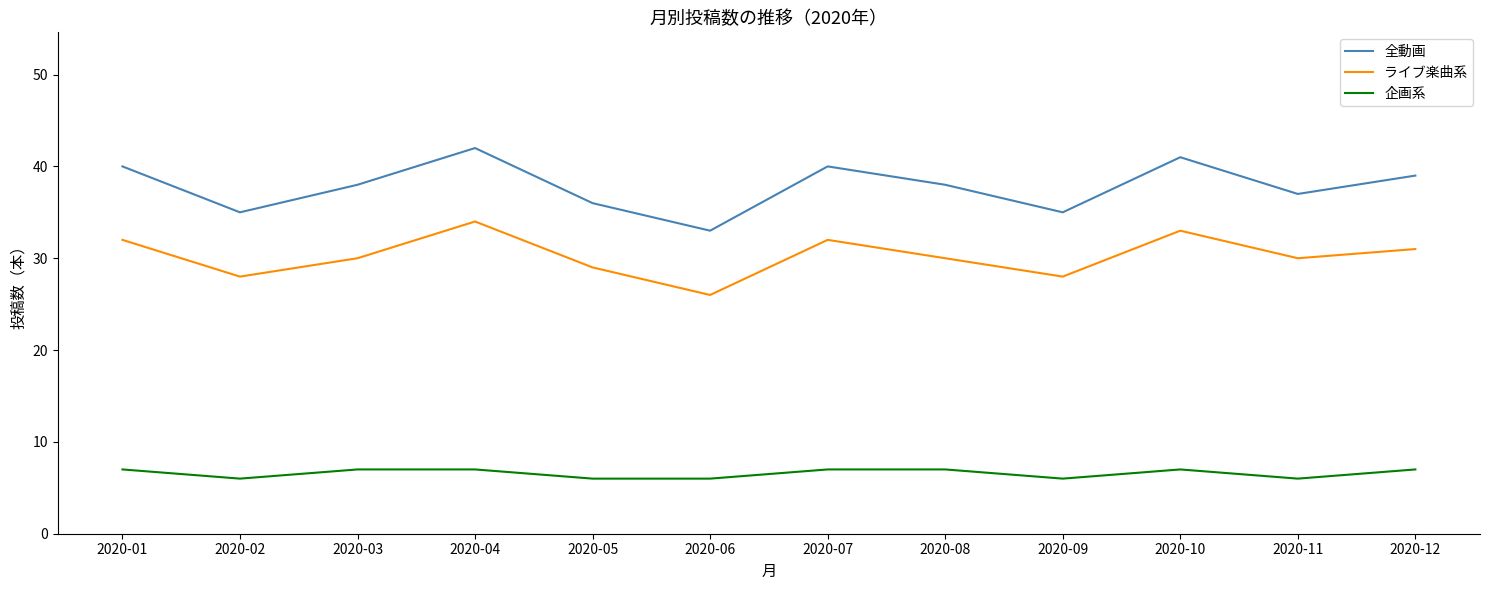

What is the difference between the maximum and minimum values in the ライブ楽曲系 series?

8